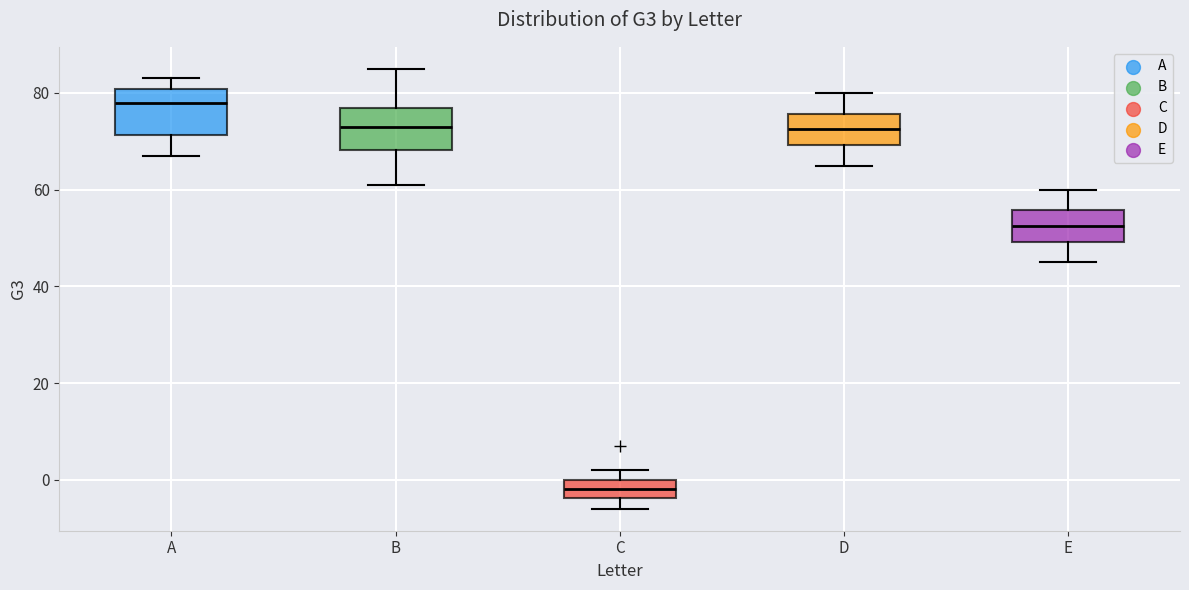

Reading left to right, transcribe this box plot: for each box, give where its median line is, the range the box spans, and where its two whiskers end, as read against the y-axis. The values are not printed on the chart, so give them approximately, as read against the axis.

A: median 78, box 72 to 80, whiskers 68 to 84
B: median 74, box 68 to 78, whiskers 62 to 86
C: median -2, box -4 to 0, whiskers -6 to 2
D: median 72, box 70 to 76, whiskers 66 to 80
E: median 52, box 50 to 56, whiskers 46 to 60